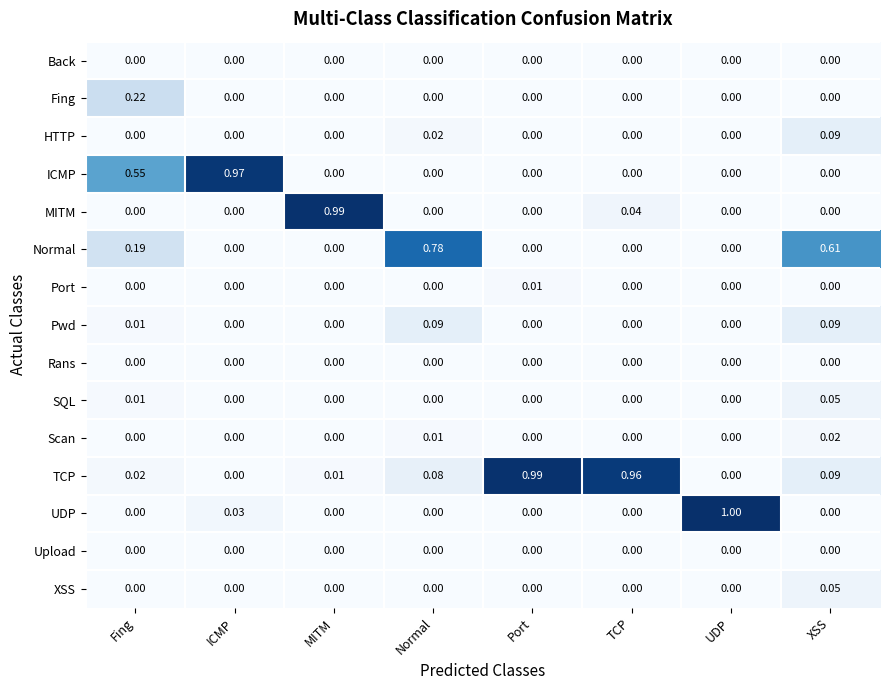

How many distinct data groups are displayed?

15